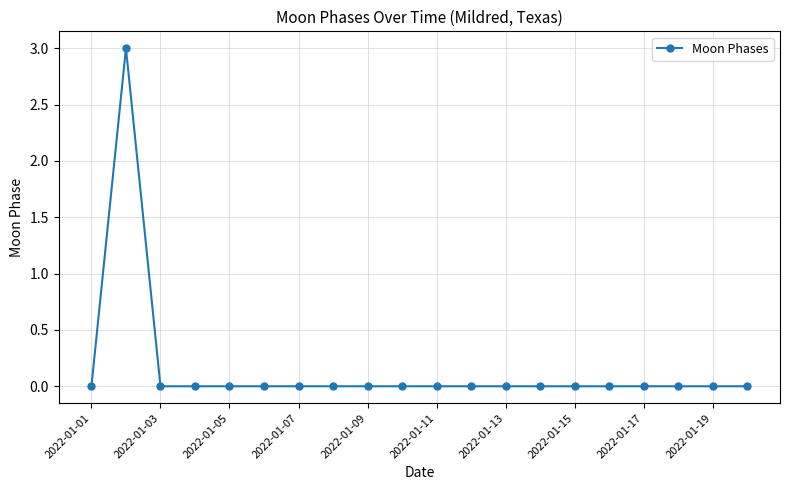

Count the number of data series in this chart.

1